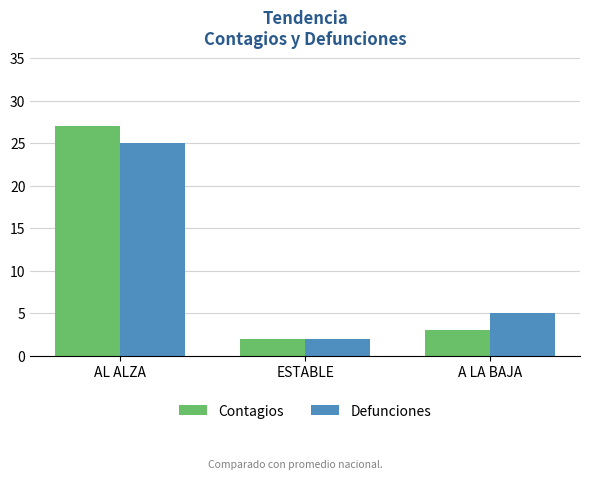

Rank the series by their maximum value, from highest to lowest.

Contagios, Defunciones